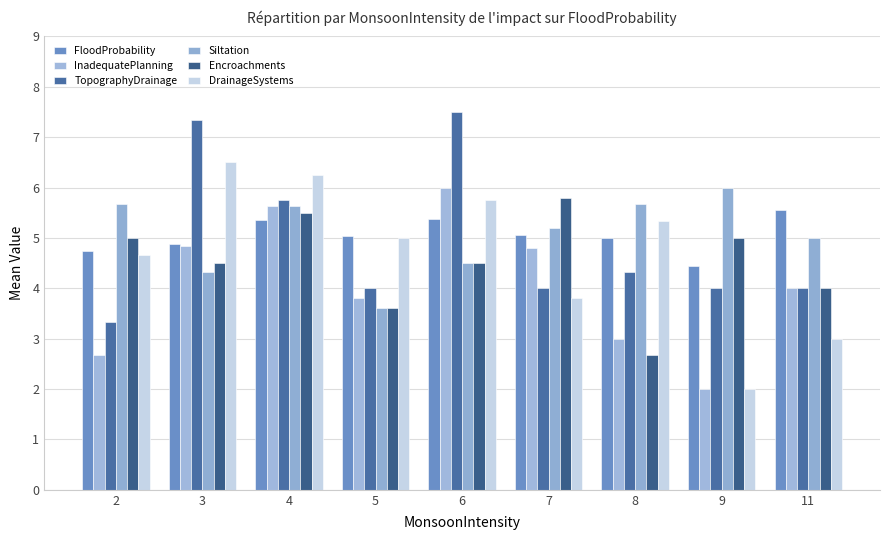

What is the minimum value for DrainageSystems?

2.0